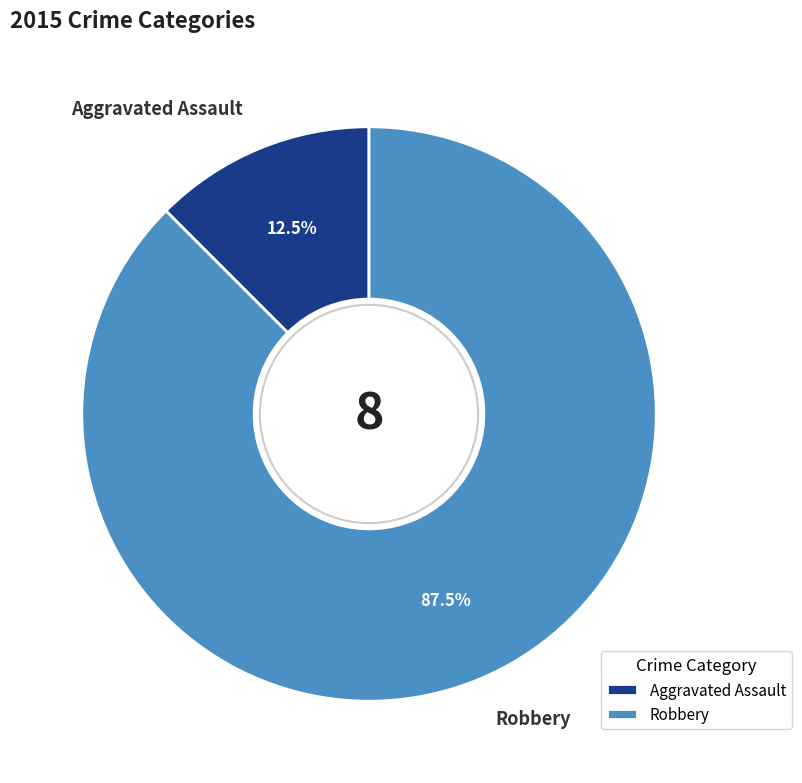

Is it true that Aggravated Assault is 7% of the pie?

False